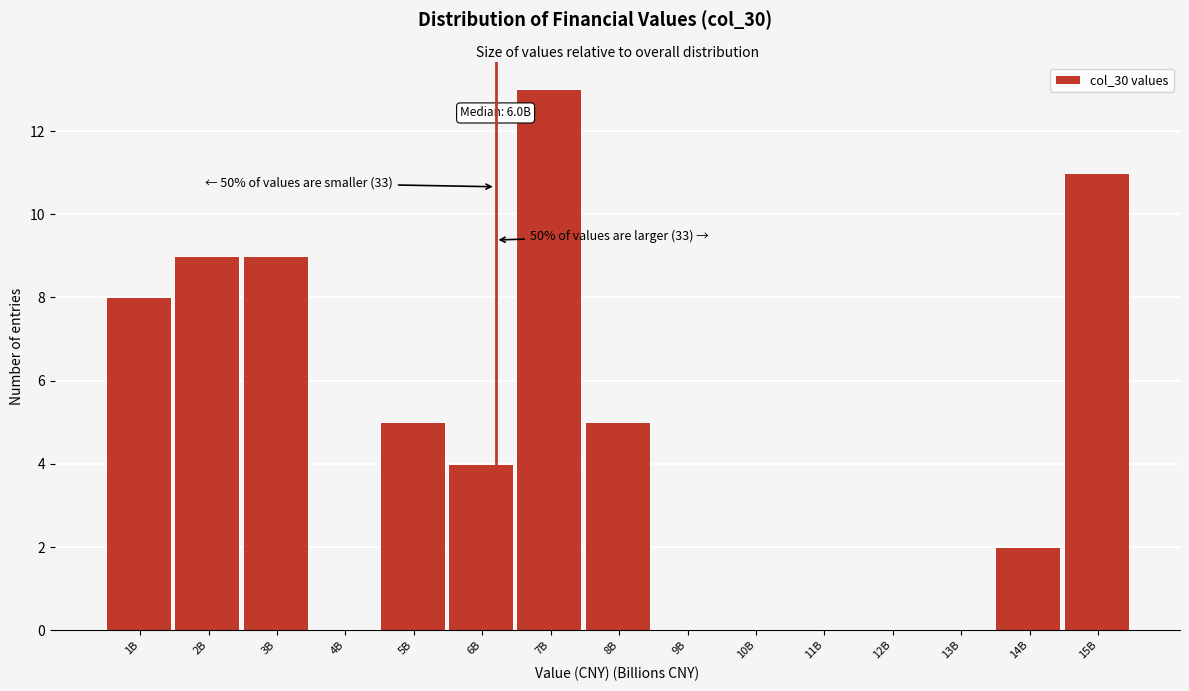

Reading left to right, what are all the values shown in this chart?

1B=8	2B=9	3B=9	4B=0	5B=5	6B=4	7B=13	8B=5	9B=0	10B=0	11B=0	12B=0	13B=0	14B=2	15B=11